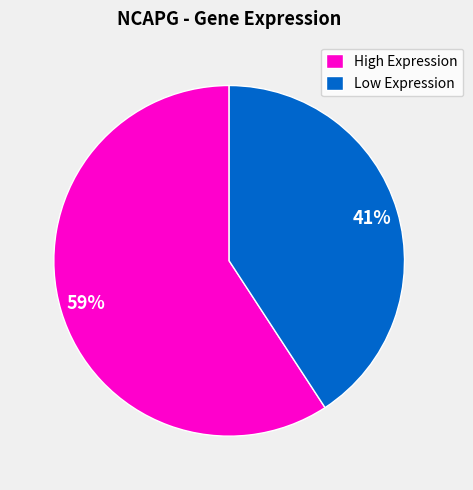

Is it true that High Expression is 48% of the pie?

False